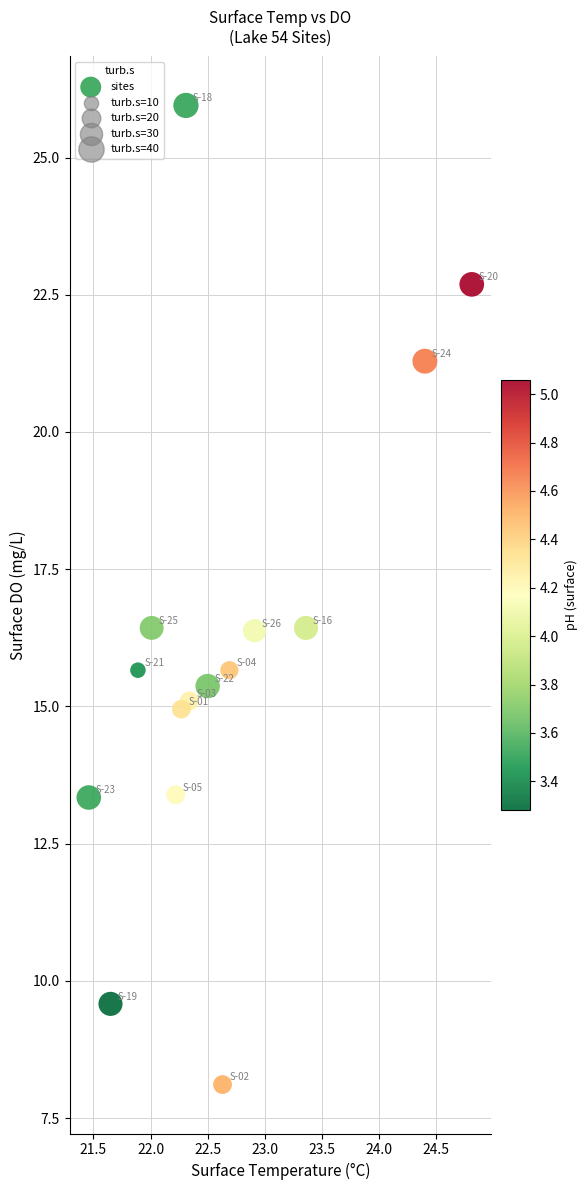

What is the range of Y values (max minus min)?

17.8